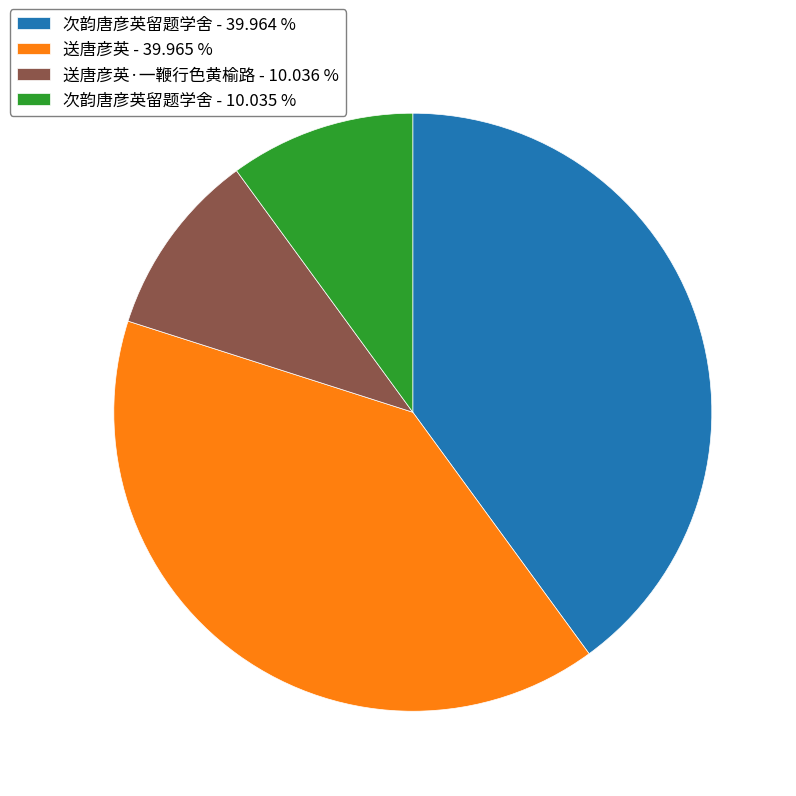

Is the sum of 次韵唐彦英留题学舍 - 10.035 % and 送唐彦英·一鞭行色黄榆路 - 10.036 % greater than half?

No